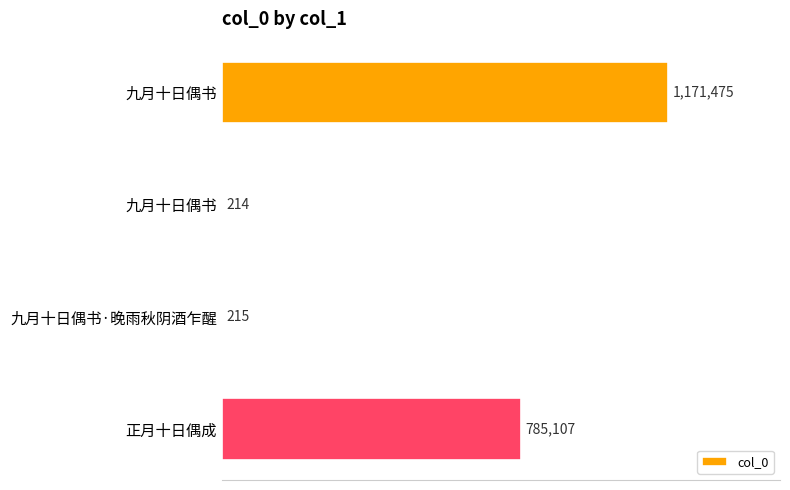

Are the bars grouped side by side (vs. stacked)?

No